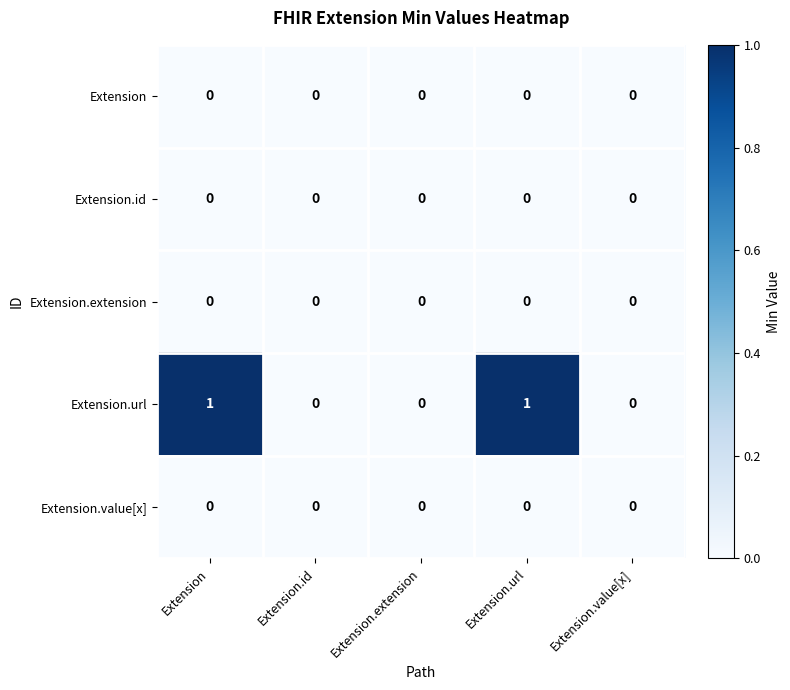

Reading left to right, transcribe all the data shown in this chart.

Extension: 0	0	0	0	0
Extension.id: 0	0	0	0	0
Extension.extension: 0	0	0	0	0
Extension.url: 1	0	0	1	0
Extension.value[x]: 0	0	0	0	0